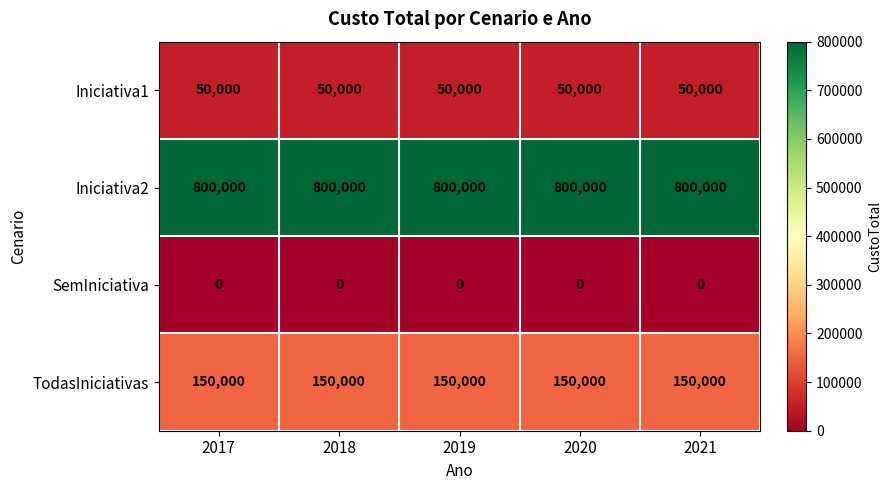

At how many categories does at least one series exceed 605832?

5